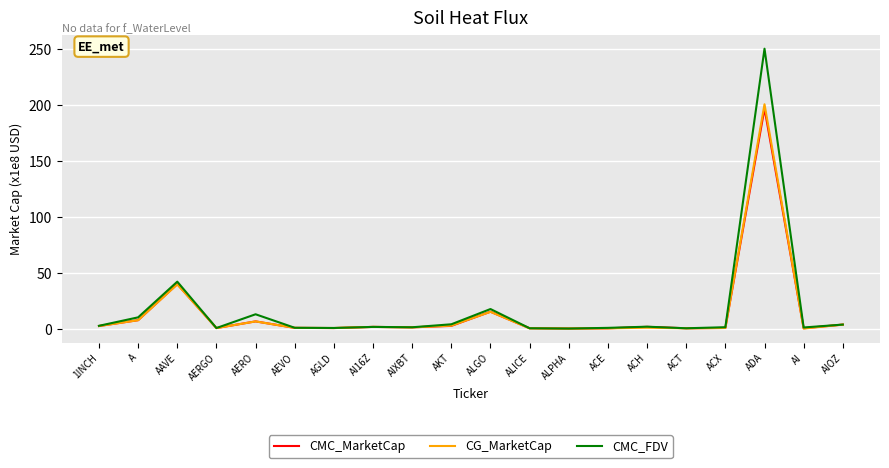

Between AAVE and AERGO, which series saw the biggest shift?

CMC_FDV